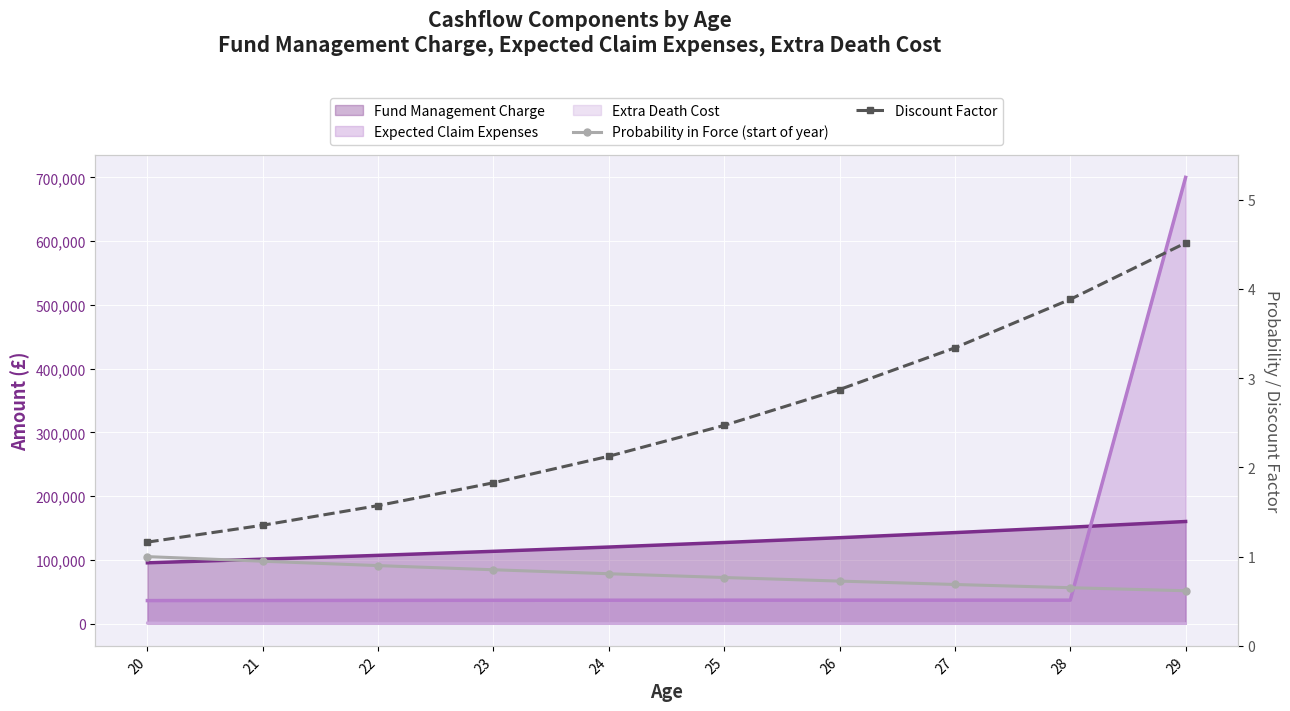

What is the average value of the Probability in Force (start of year) series?

0.8